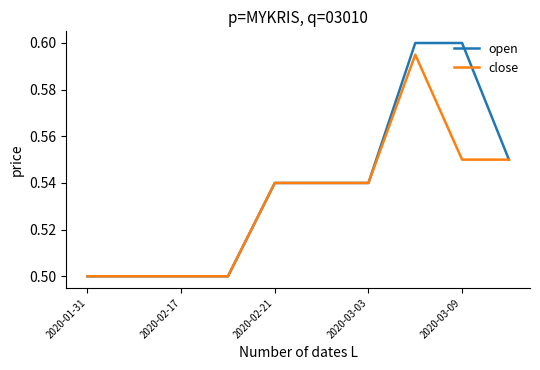

What are all the series names shown in the legend?

open, close